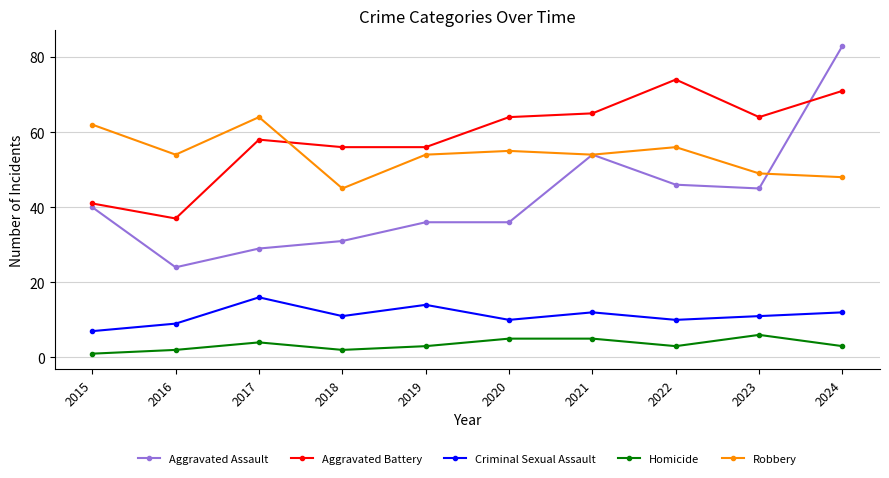

Is the value of Aggravated Battery at 2023 greater than the value of Criminal Sexual Assault at 2020?

Yes